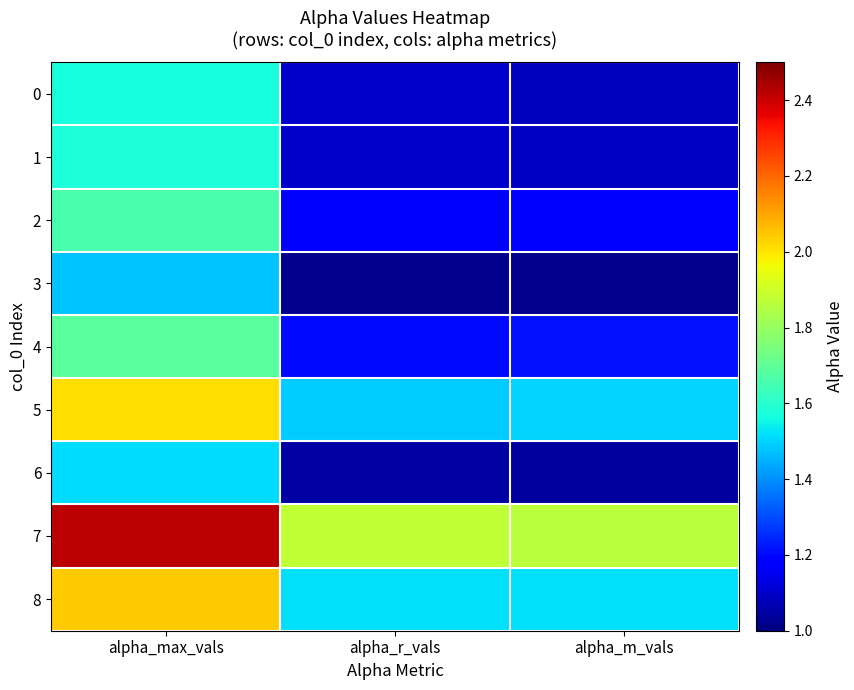

Which series has the largest range (max minus min)?

7